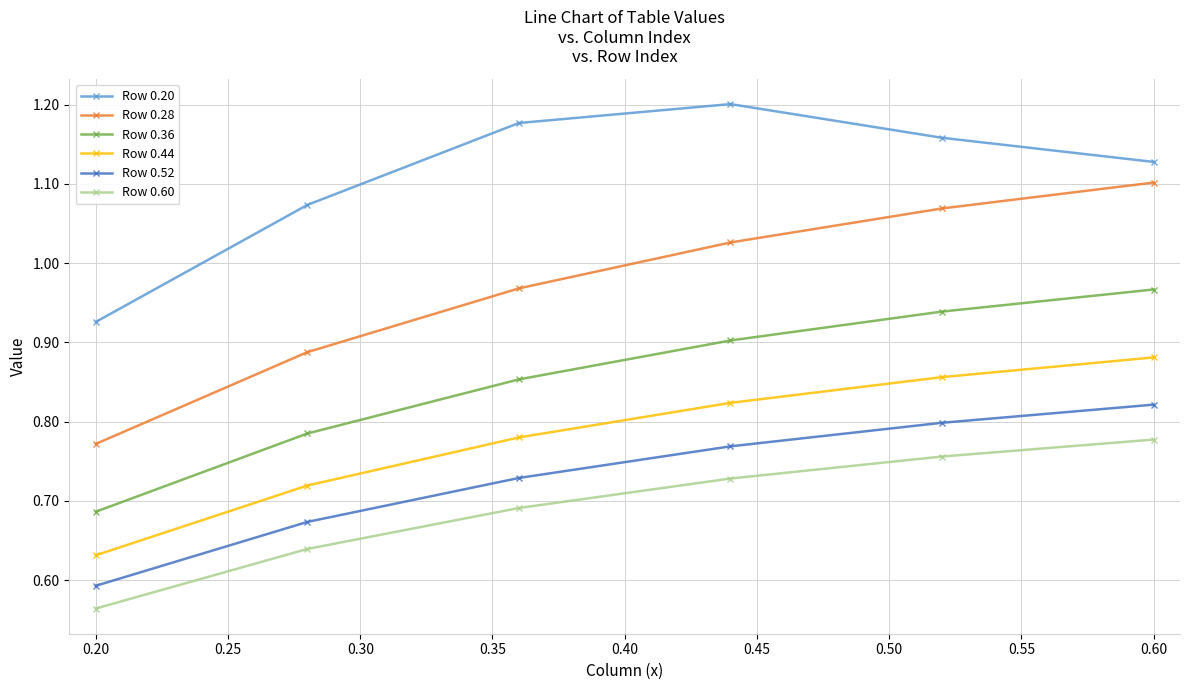

Which series has the largest total across all categories?

Row 0.20